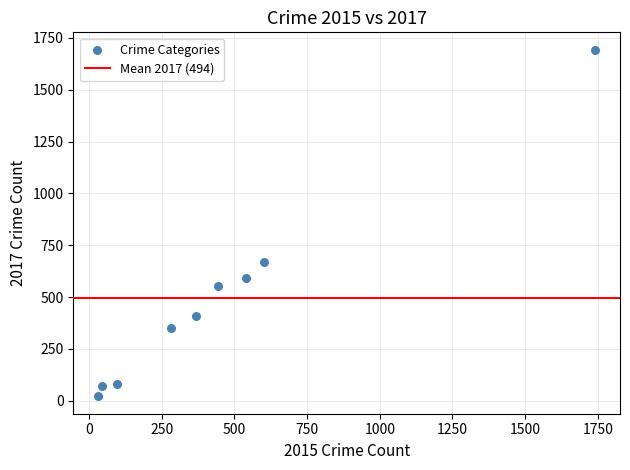

What Y value in the scatter plot is closest to 857?

668